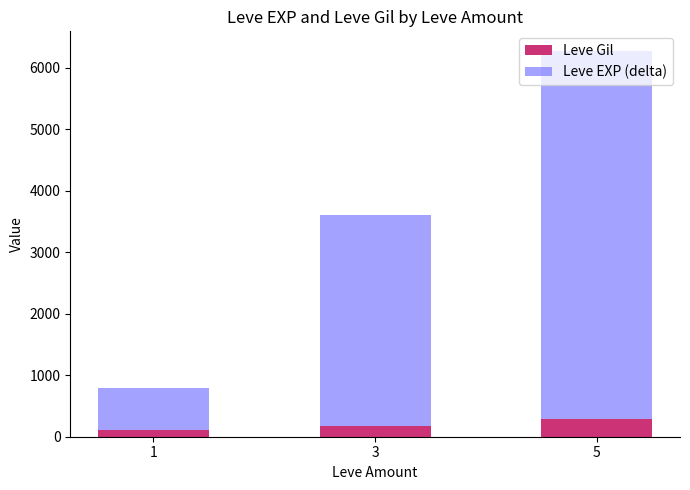

How many distinct data groups are displayed?

2